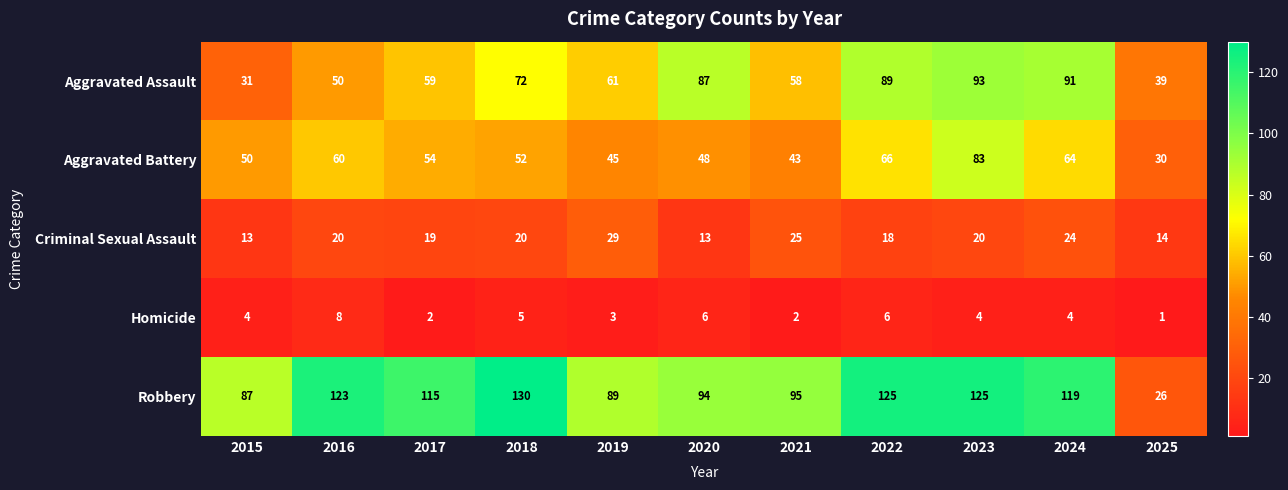

How many series are shown in this chart?

5